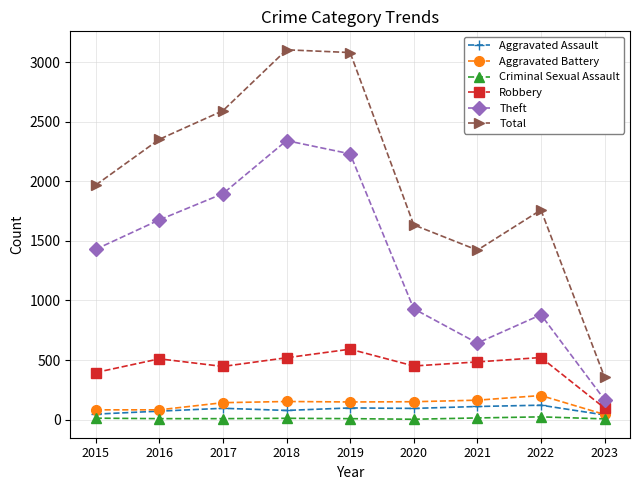

How many series are shown in this chart?

6